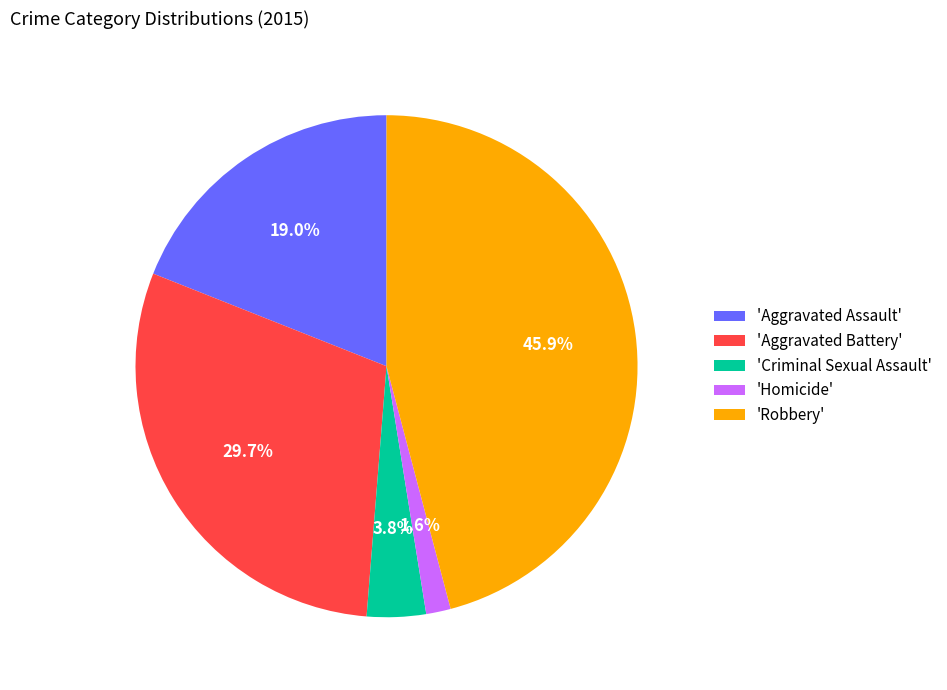

Rank the categories by value from highest to lowest.

'Robbery', 'Aggravated Battery', 'Aggravated Assault', 'Criminal Sexual Assault', 'Homicide'